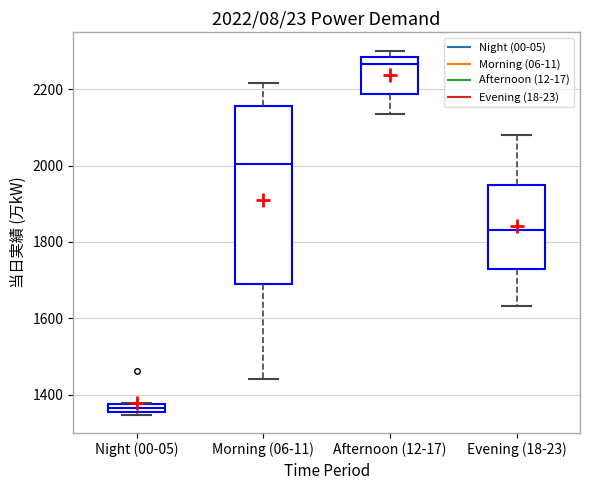

Which box has the highest median line?

Afternoon (12-17)